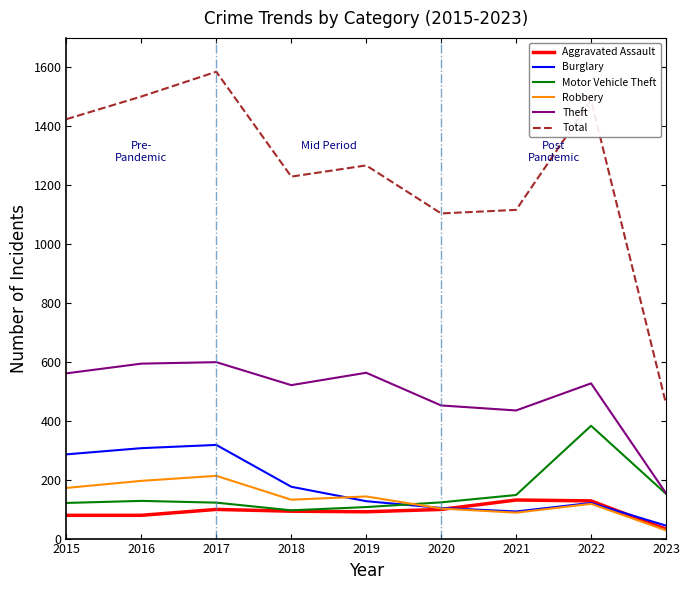

What is the difference between the highest and lowest values at 2017?

1486